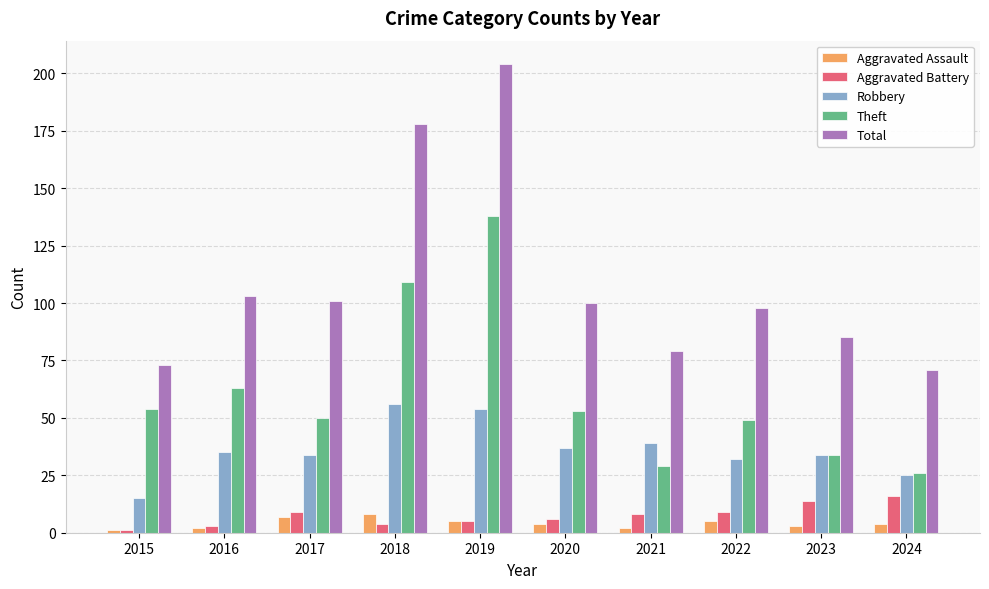

What is the total value across all series at 2021?

157